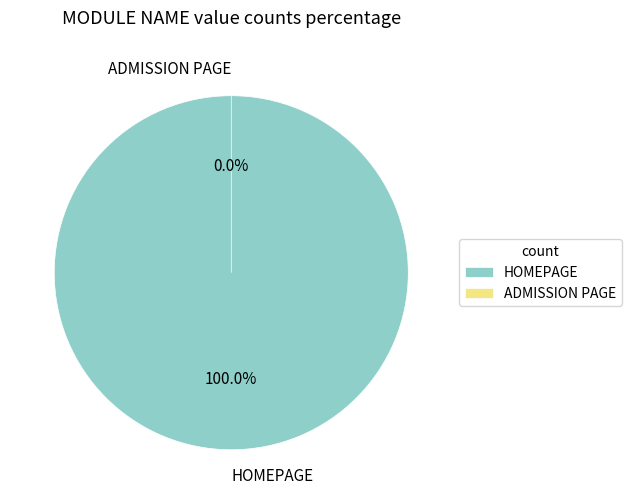

Does HOMEPAGE account for over 50% of the chart?

Yes